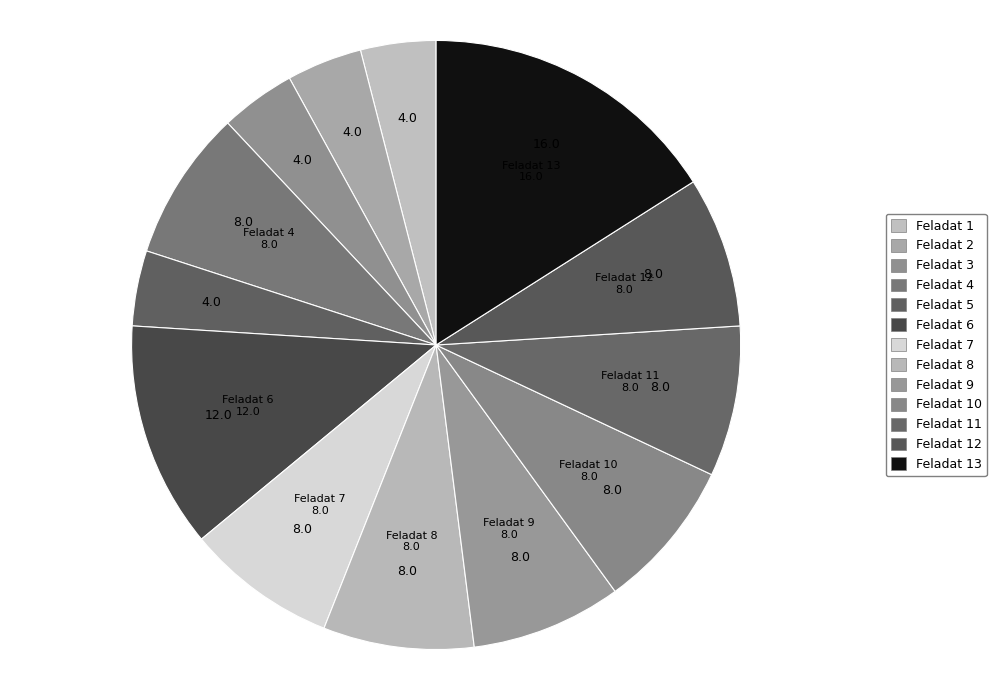

To the nearest percent, what is the average slice percentage?

8%